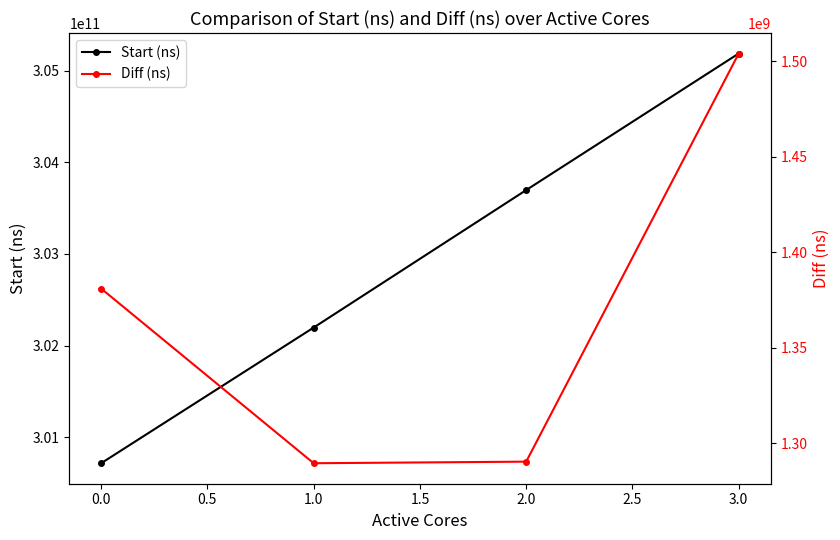

The value of Start (ns) at 1.0 is 302196121702. True or false?

True